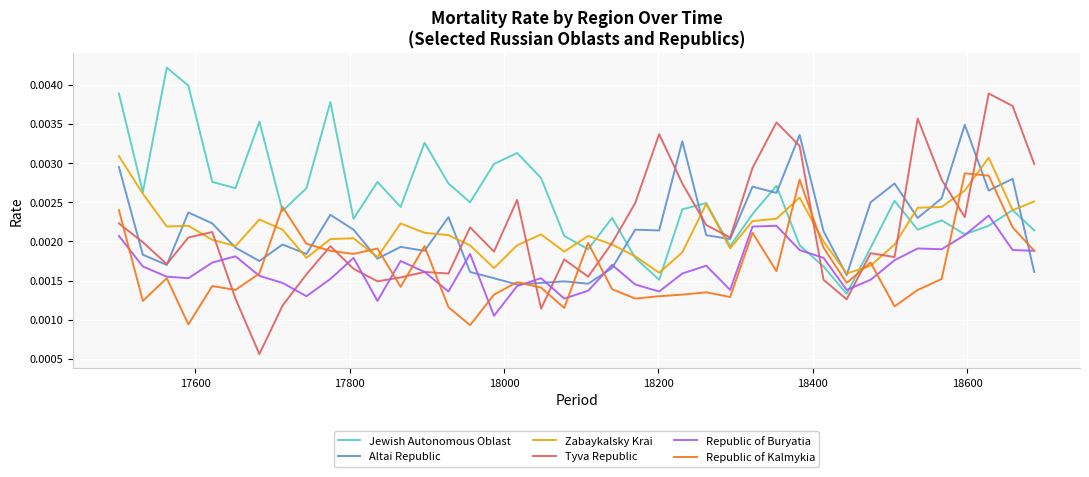

Which series has the widest spread of values?

Tyva Republic